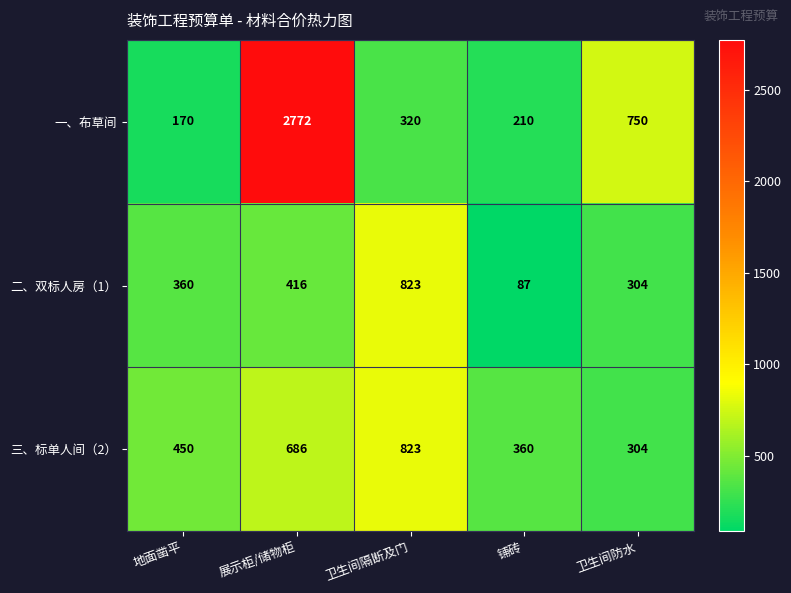

How many series are shown in this chart?

3